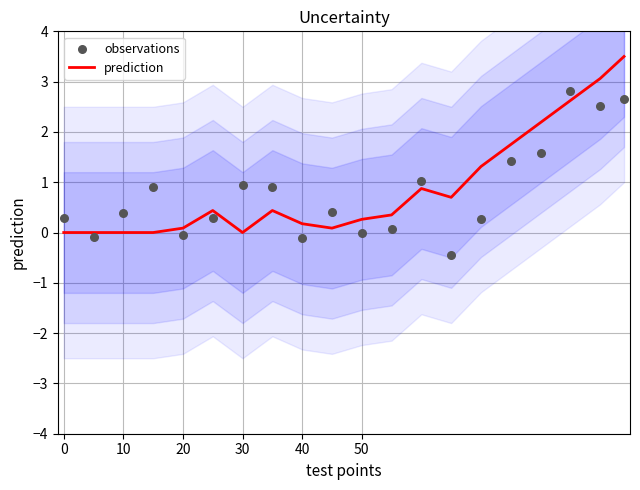

Which series has the widest spread of Y values?

prediction